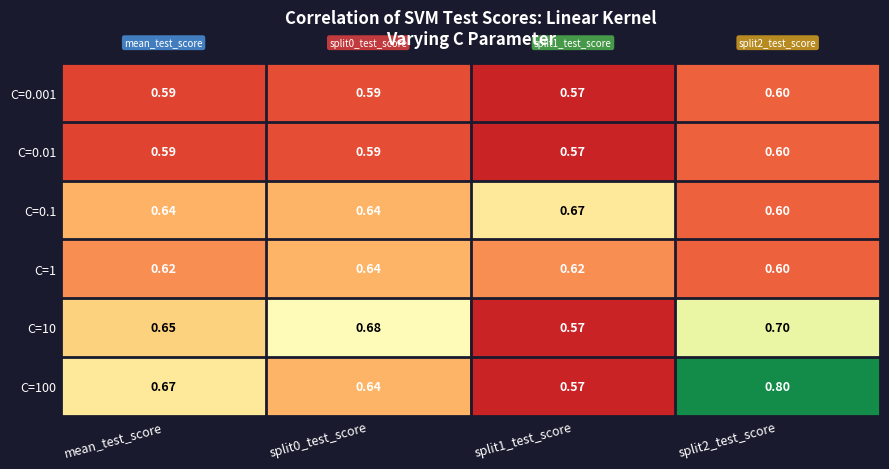

Reading left to right, what are all the values shown in this chart?

C=0.001: mean_test_score=0.6	split0_test_score=0.6	split1_test_score=0.6	split2_test_score=0.6
C=0.01: mean_test_score=0.6	split0_test_score=0.6	split1_test_score=0.6	split2_test_score=0.6
C=0.1: mean_test_score=0.6	split0_test_score=0.6	split1_test_score=0.7	split2_test_score=0.6
C=1: mean_test_score=0.6	split0_test_score=0.6	split1_test_score=0.6	split2_test_score=0.6
C=10: mean_test_score=0.7	split0_test_score=0.7	split1_test_score=0.6	split2_test_score=0.7
C=100: mean_test_score=0.7	split0_test_score=0.6	split1_test_score=0.6	split2_test_score=0.8